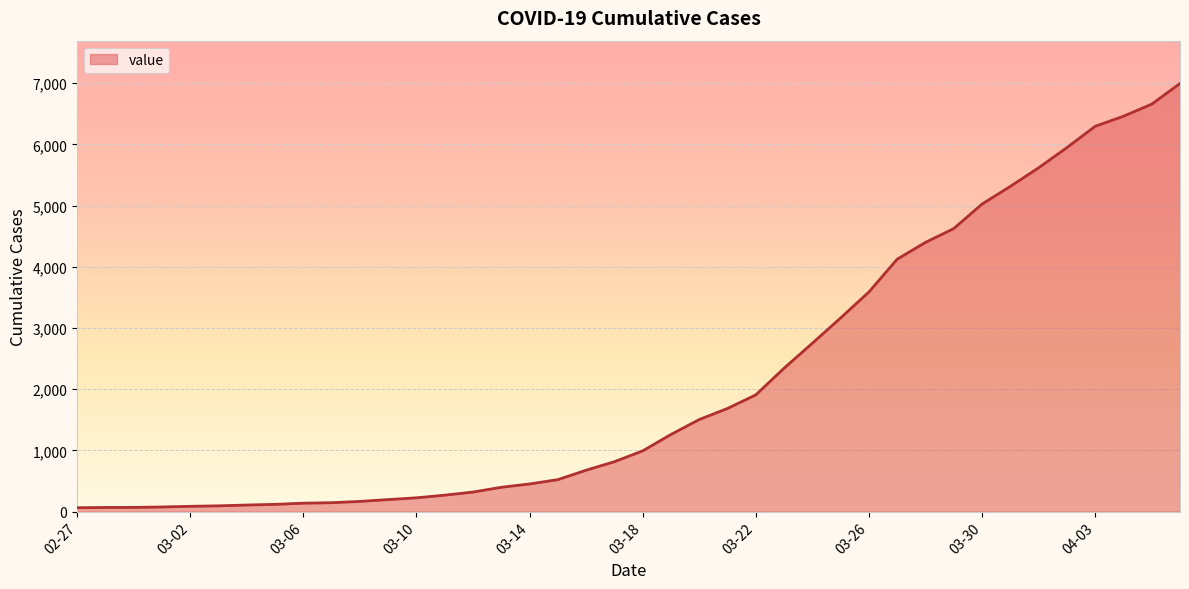

Does the chart display data point markers on the line(s)?

No